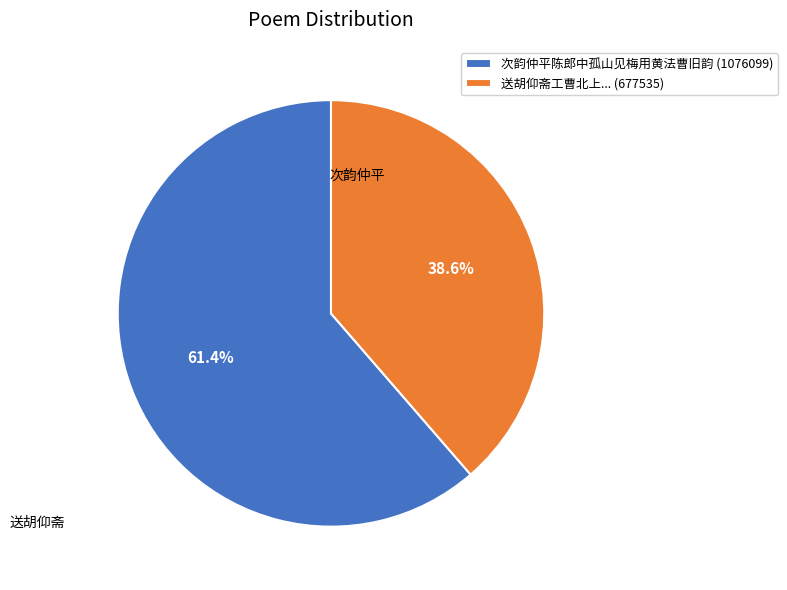

To the nearest percent, what is the average slice percentage?

50%